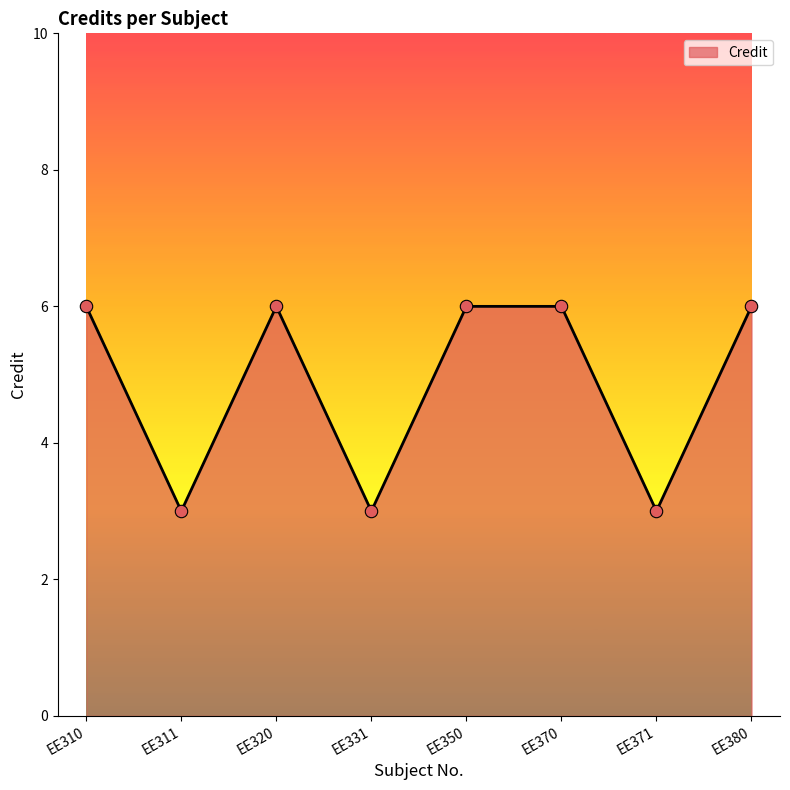

Approximately how many times larger is the value at EE371 compared to EE311?

1.0